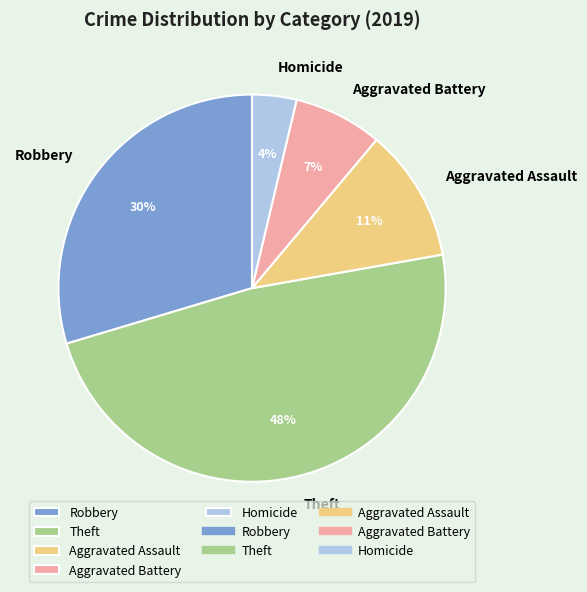

What is the smallest slice in the pie chart?

Homicide